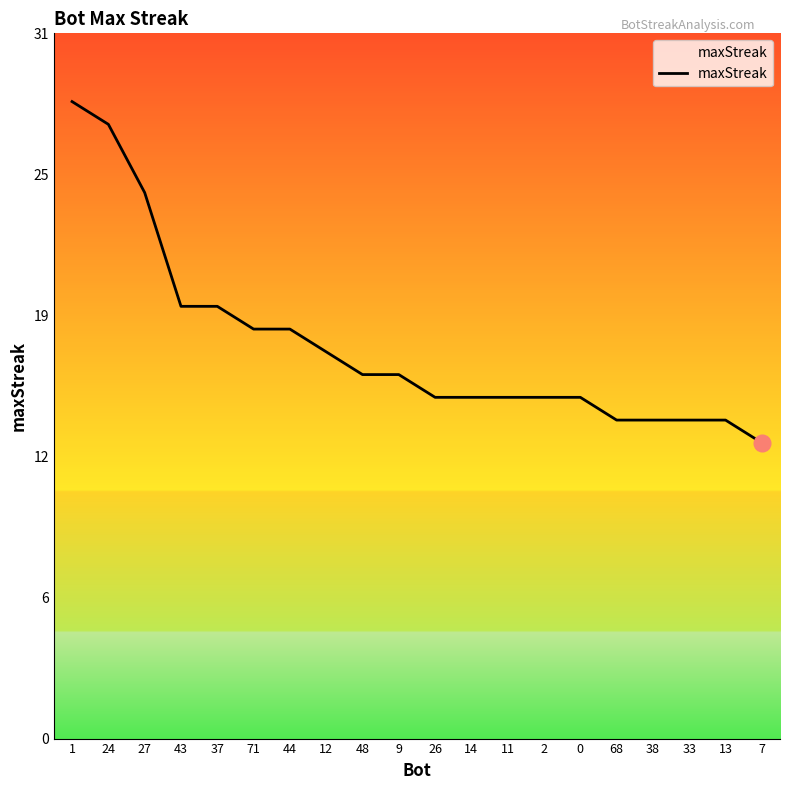

Read the value at 9, to the nearest 10.

20